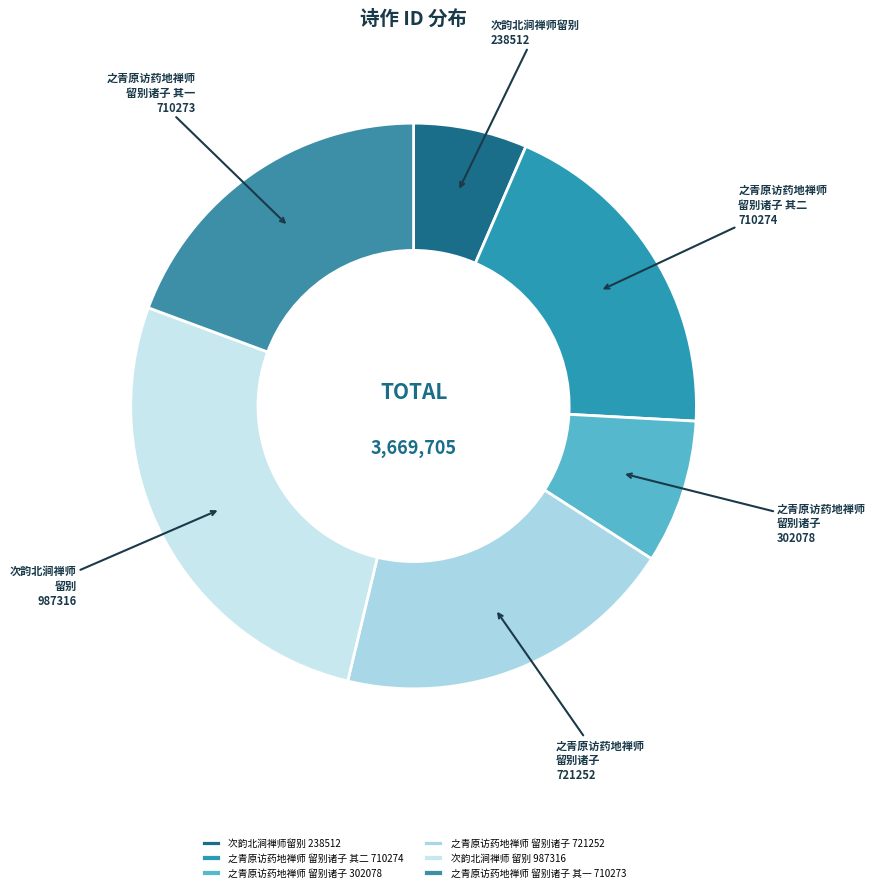

Is it true that 次韵北涧禅师 留别 987316 is 27% of the pie?

True